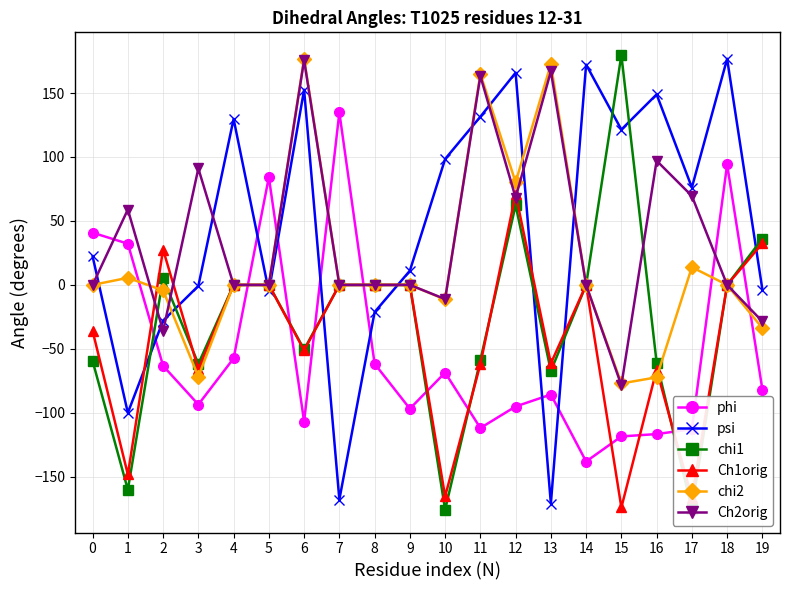

Is the value of Ch2orig at 15 greater than the value of phi at 10?

No